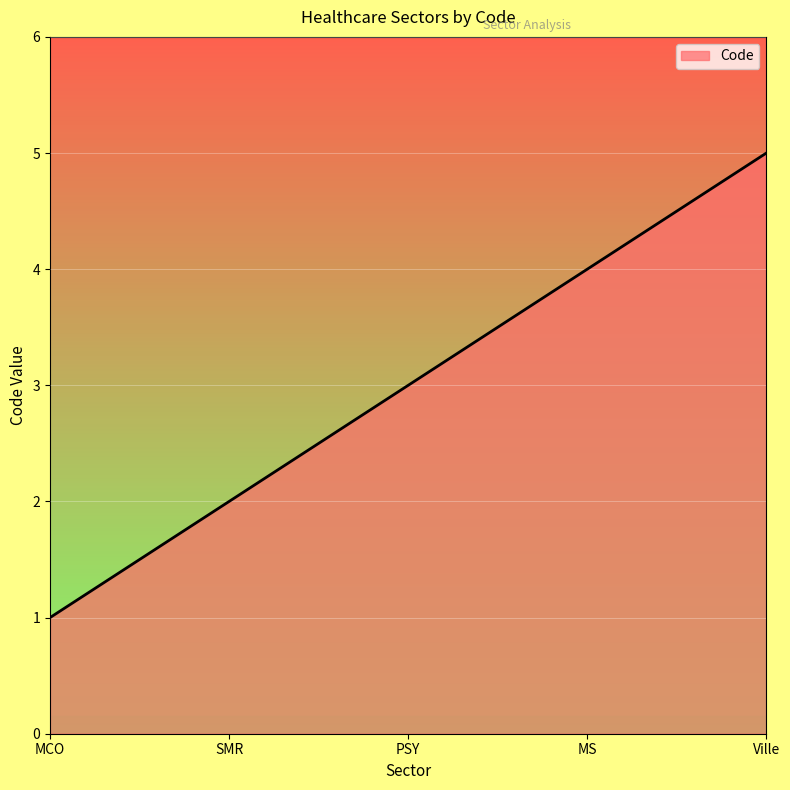

How many distinct data groups are displayed?

1